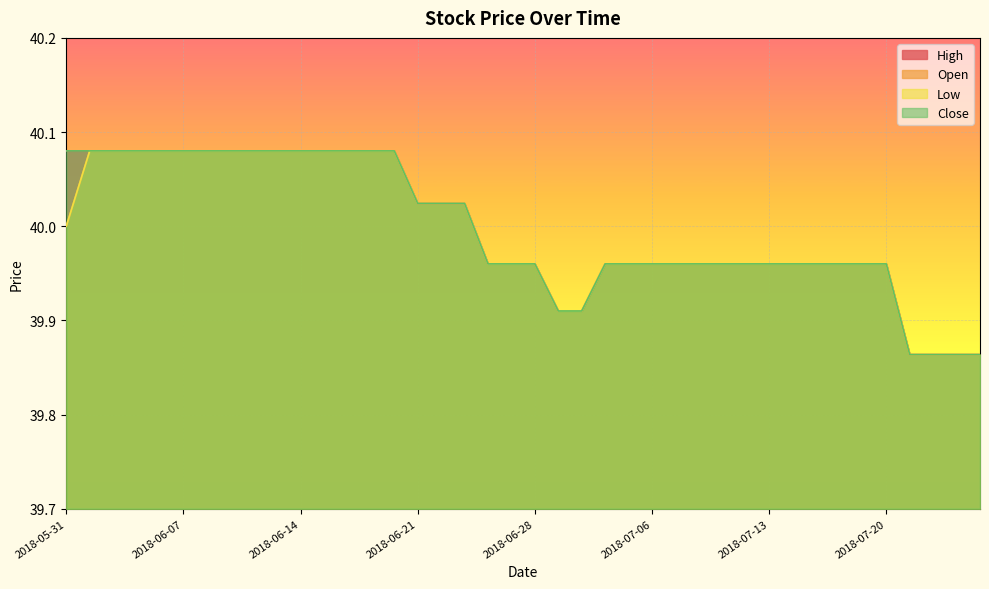

List the labels in order of Close value, smallest first.

2018-07-23, 2018-07-24, 2018-07-25, 2018-07-26, 2018-06-29, 2018-07-02, 2018-06-26, 2018-06-27, 2018-06-28, 2018-07-03, 2018-07-05, 2018-07-06, 2018-07-09, 2018-07-10, 2018-07-11, 2018-07-12, 2018-07-13, 2018-07-16, 2018-07-17, 2018-07-18, 2018-07-19, 2018-07-20, 2018-06-21, 2018-06-22, 2018-06-25, 2018-05-31, 2018-06-01, 2018-06-04, 2018-06-05, 2018-06-06, 2018-06-07, 2018-06-08, 2018-06-11, 2018-06-12, 2018-06-13, 2018-06-14, 2018-06-15, 2018-06-18, 2018-06-19, 2018-06-20